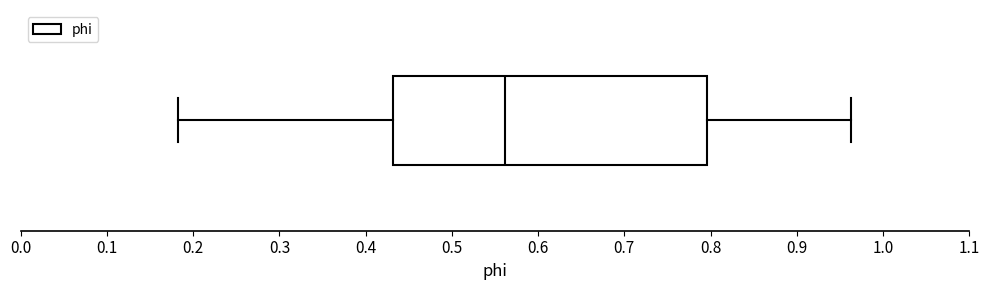

Transcribe this box plot: give where the median line is, the range the box spans, and where the two whiskers end, as read against the x-axis. The values are not printed on the chart, so give them approximately, as read against the axis.

median 0.56, box 0.43 to 0.80, whiskers 0.18 to 0.96